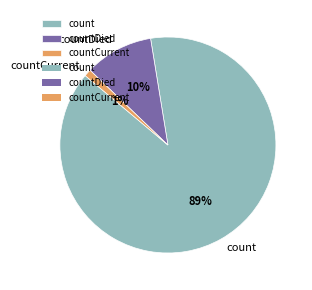

Combined, do countDied and count account for over 50%?

Yes